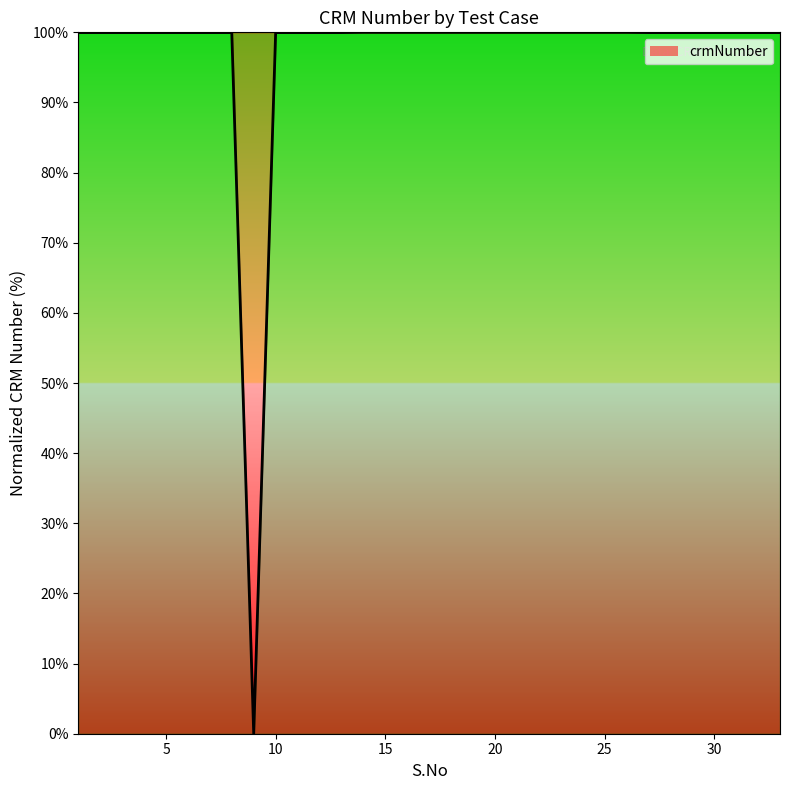

Does the chart display data point markers on the line(s)?

No